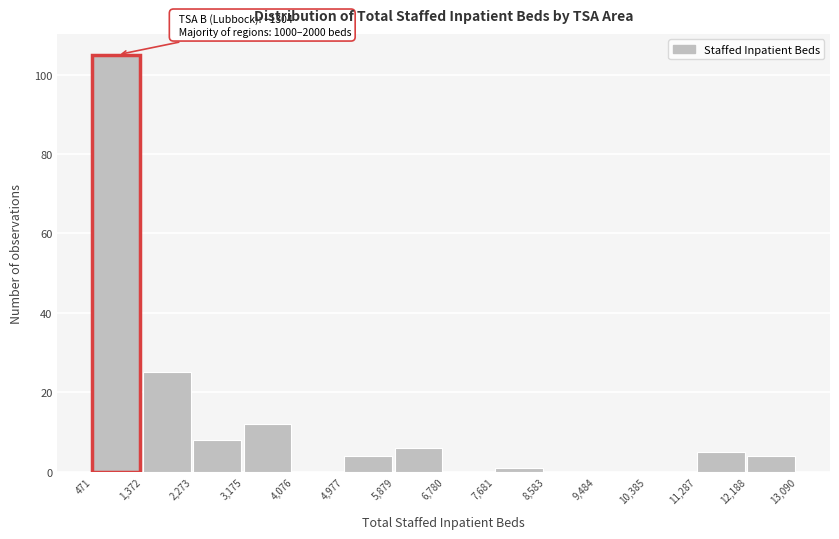

Over which range of the x-axis is the bar tallest?

471 to 1,372